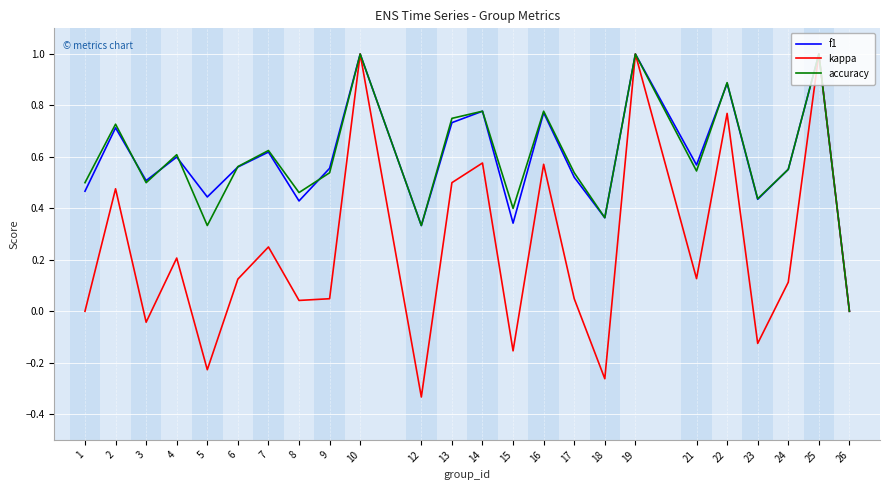

How many positive values does the f1 series have?

23